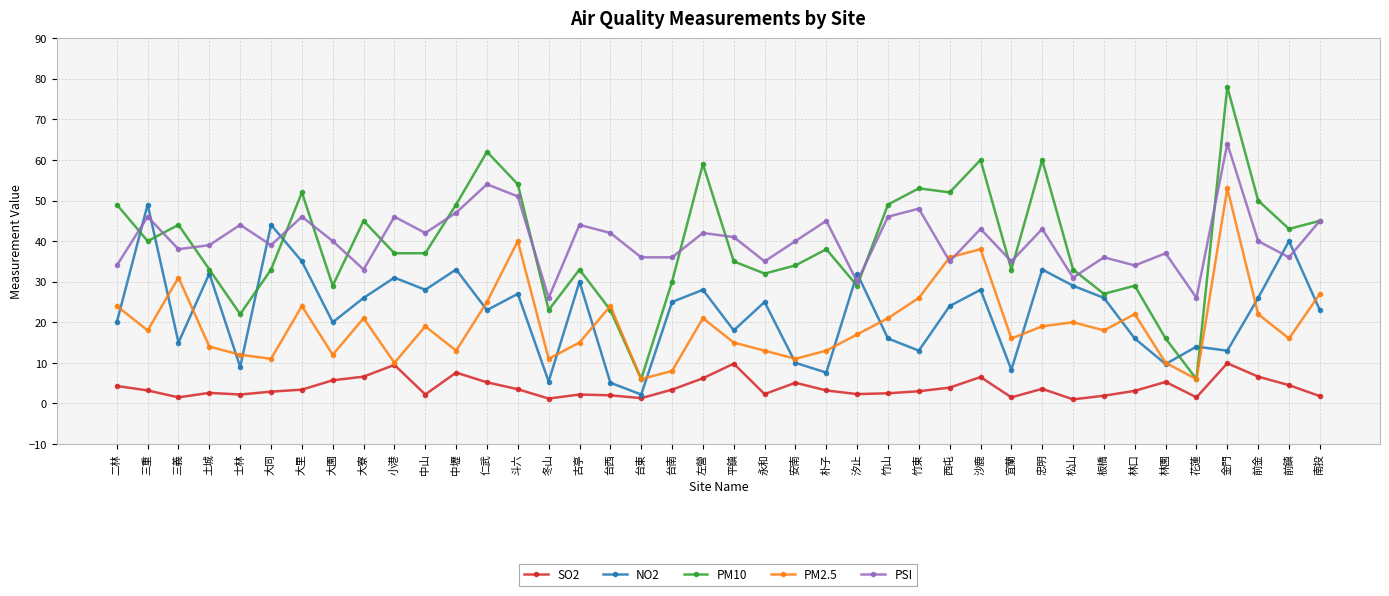

How many interior local peaks does the PSI series have?

14